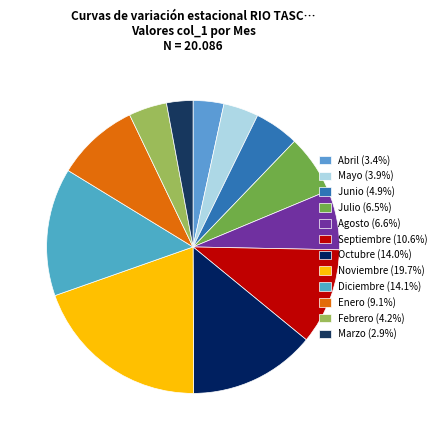

Rank the categories by value from lowest to highest.

Marzo, Abril, Mayo, Febrero, Junio, Julio, Agosto, Enero, Septiembre, Octubre, Diciembre, Noviembre